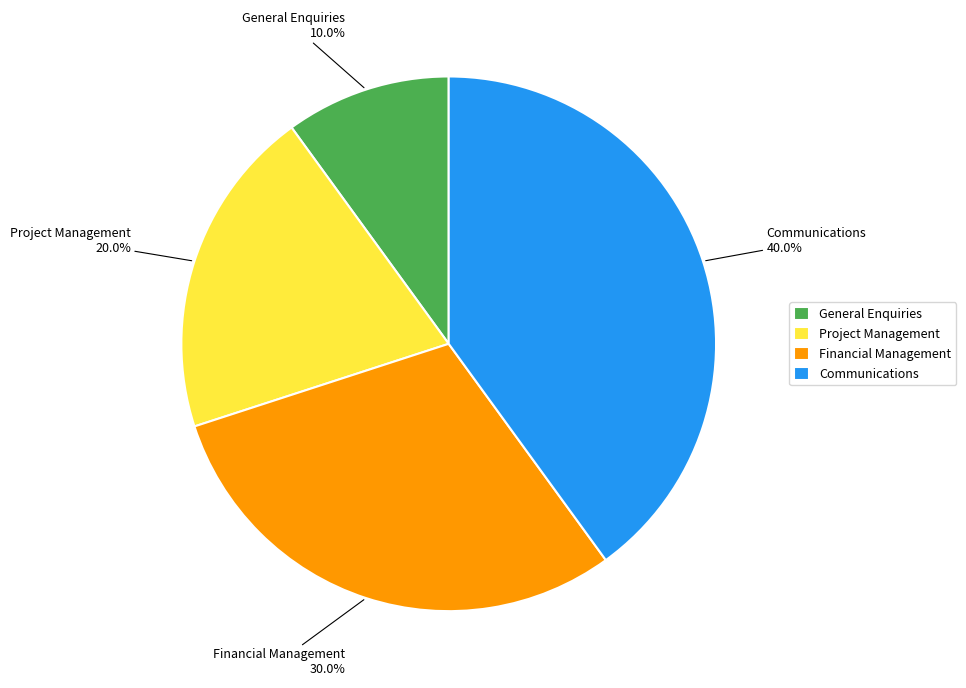

Does General Enquiries account for over 50% of the chart?

No